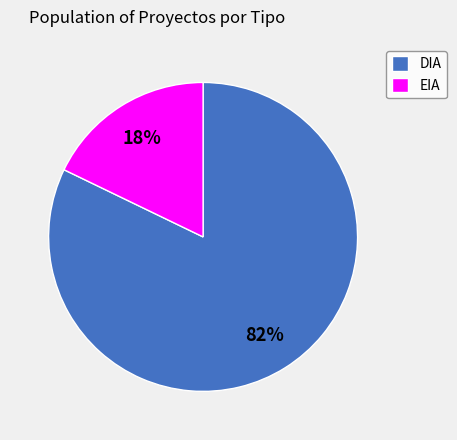

Which category accounts for the majority?

DIA